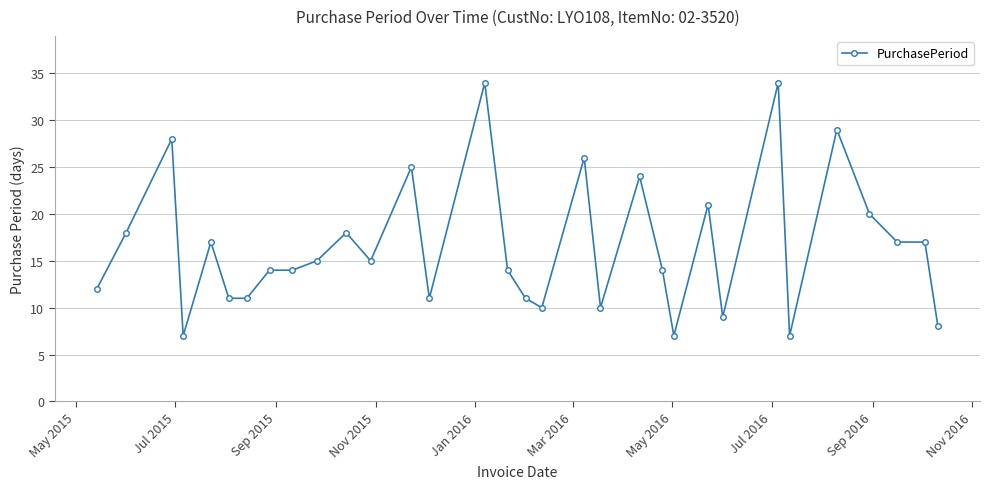

What is the sum of all values?

528